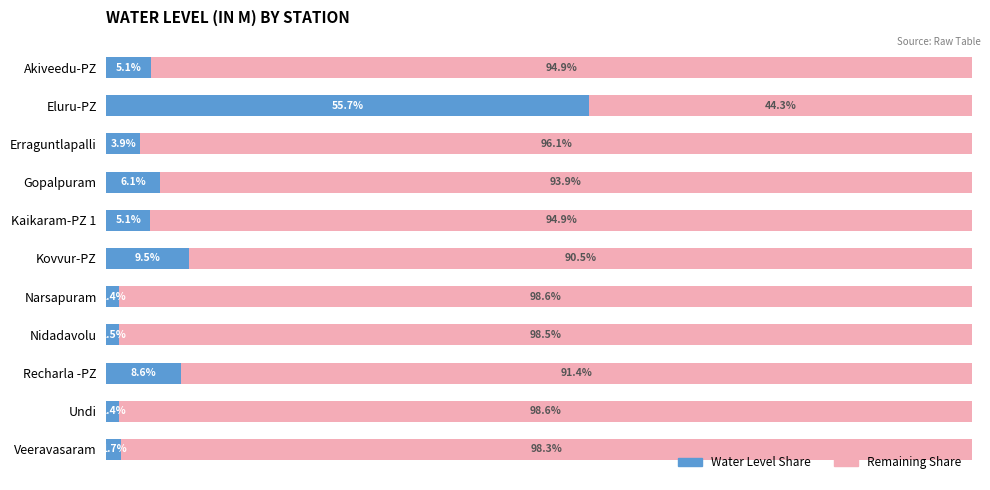

Where is Water Level Share nearest to the value 28?

Kovvur-PZ